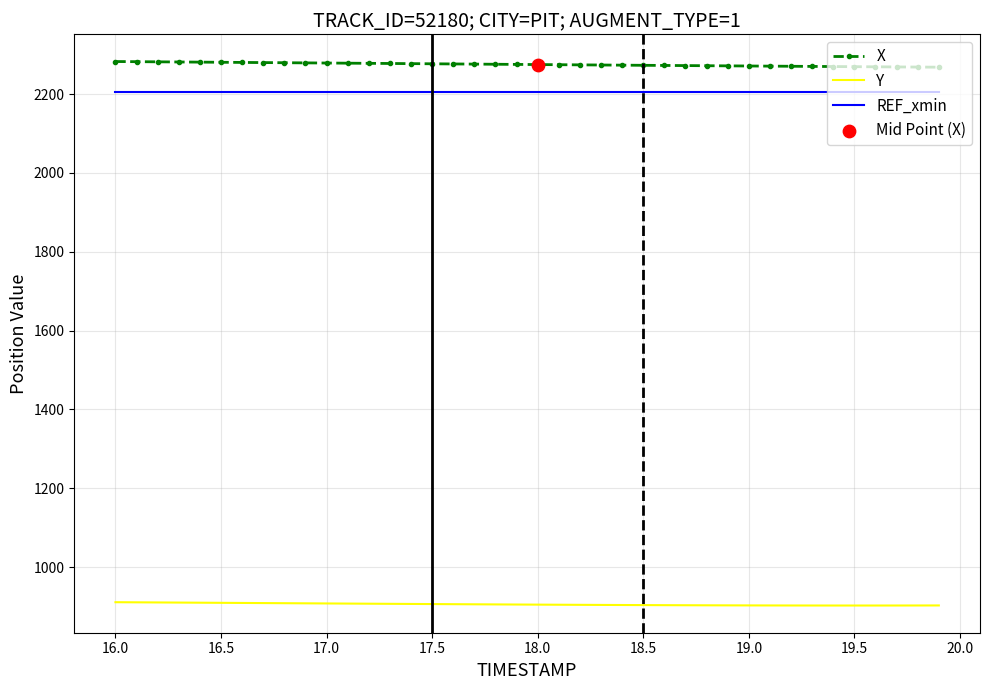

What is the lowest value of the Y series?

902.6